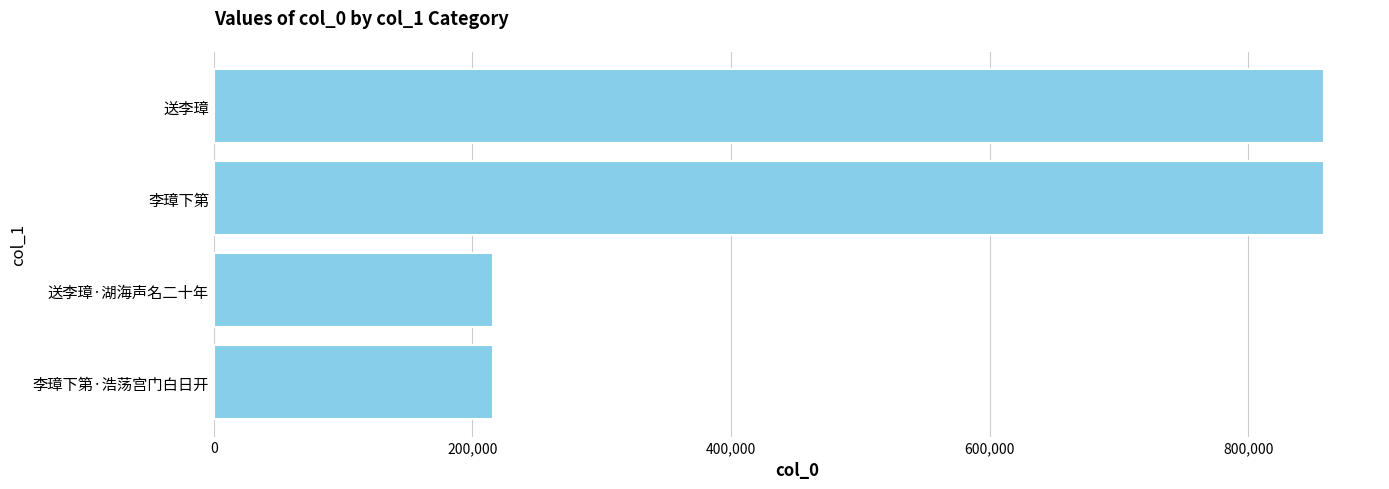

What is the maximum value shown in the chart?

858979